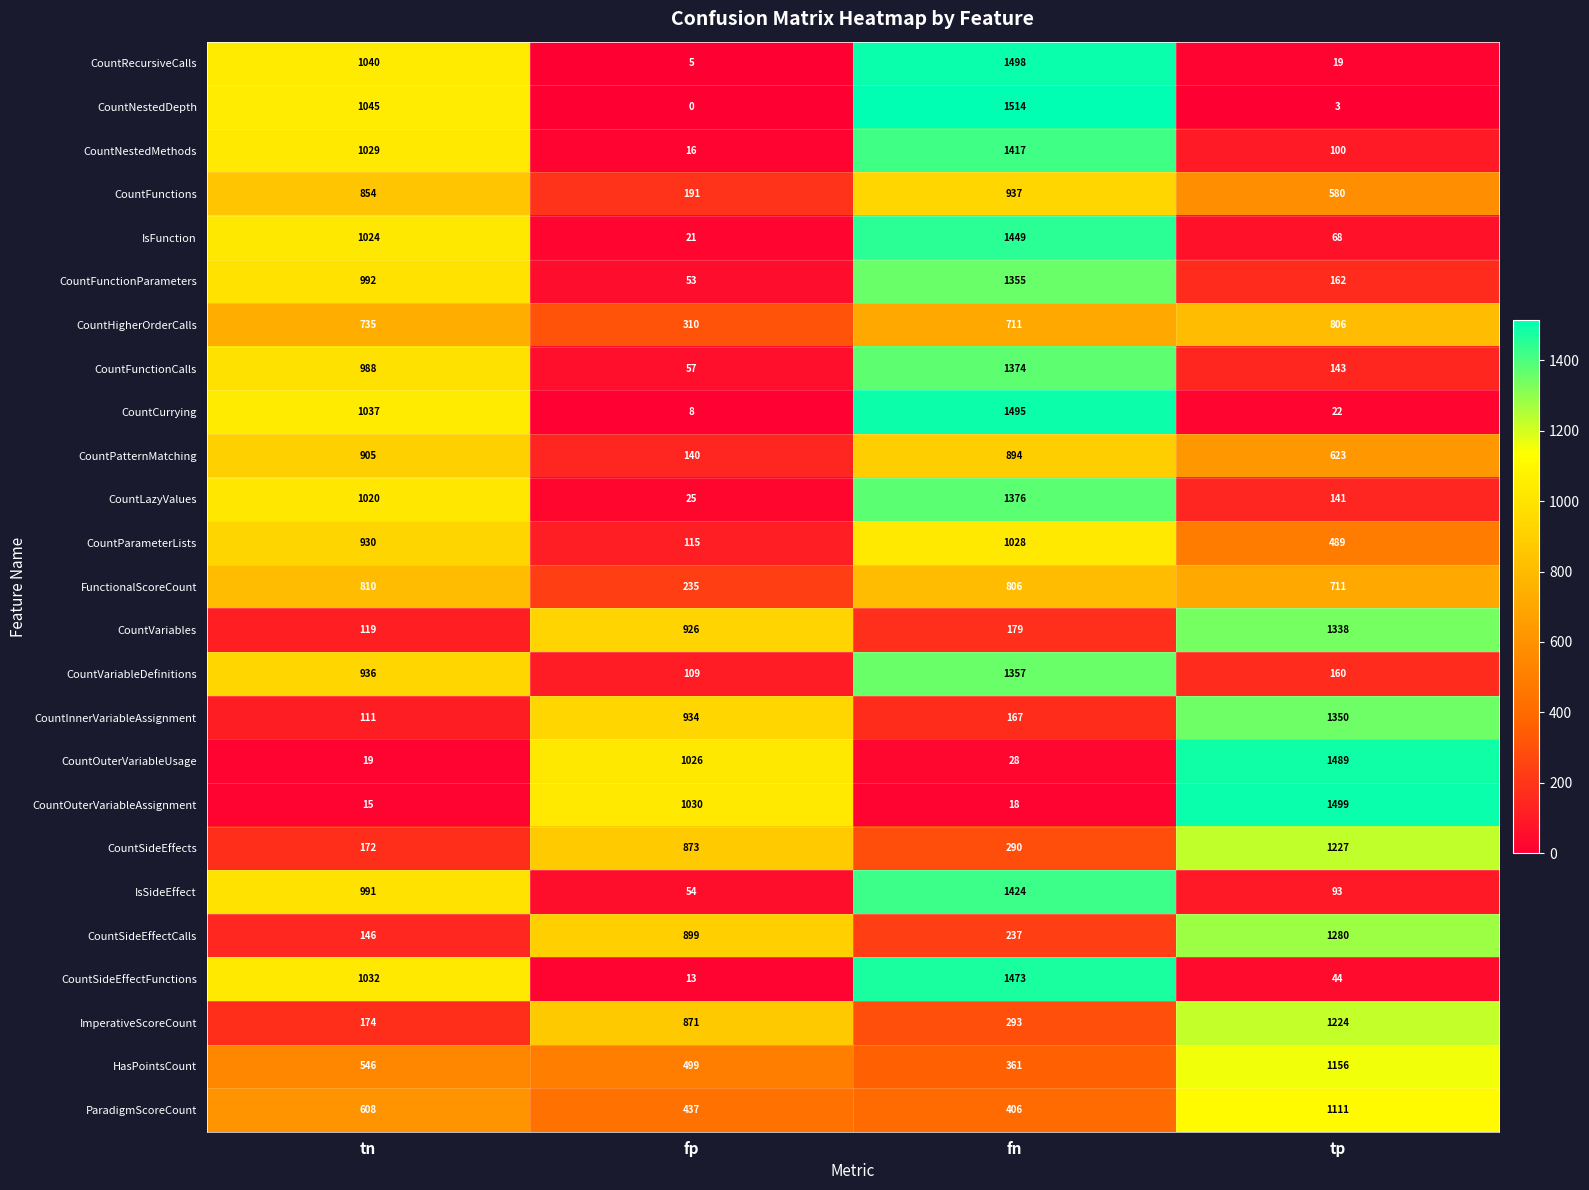

At which category is the sum across all series the highest?

fn